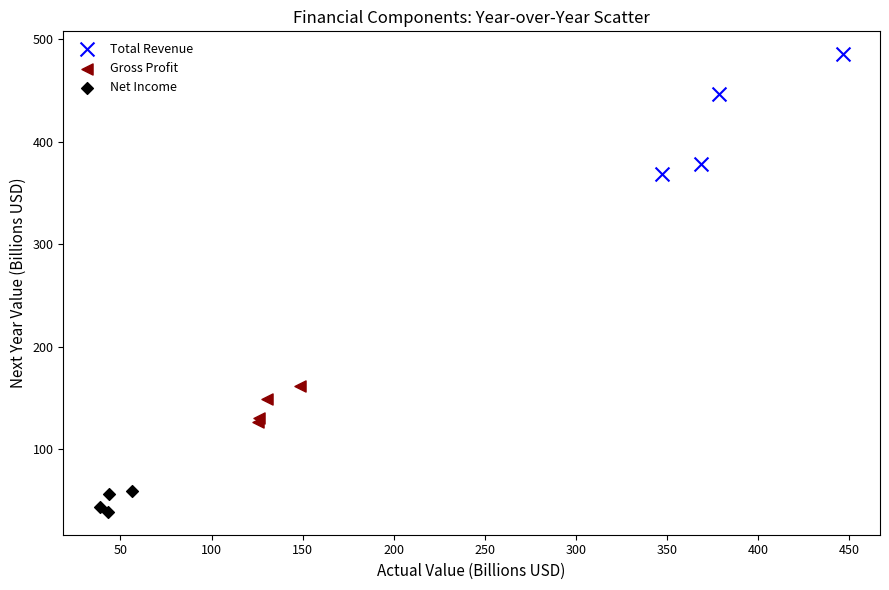

Which series contains the lowest Y value?

Net Income